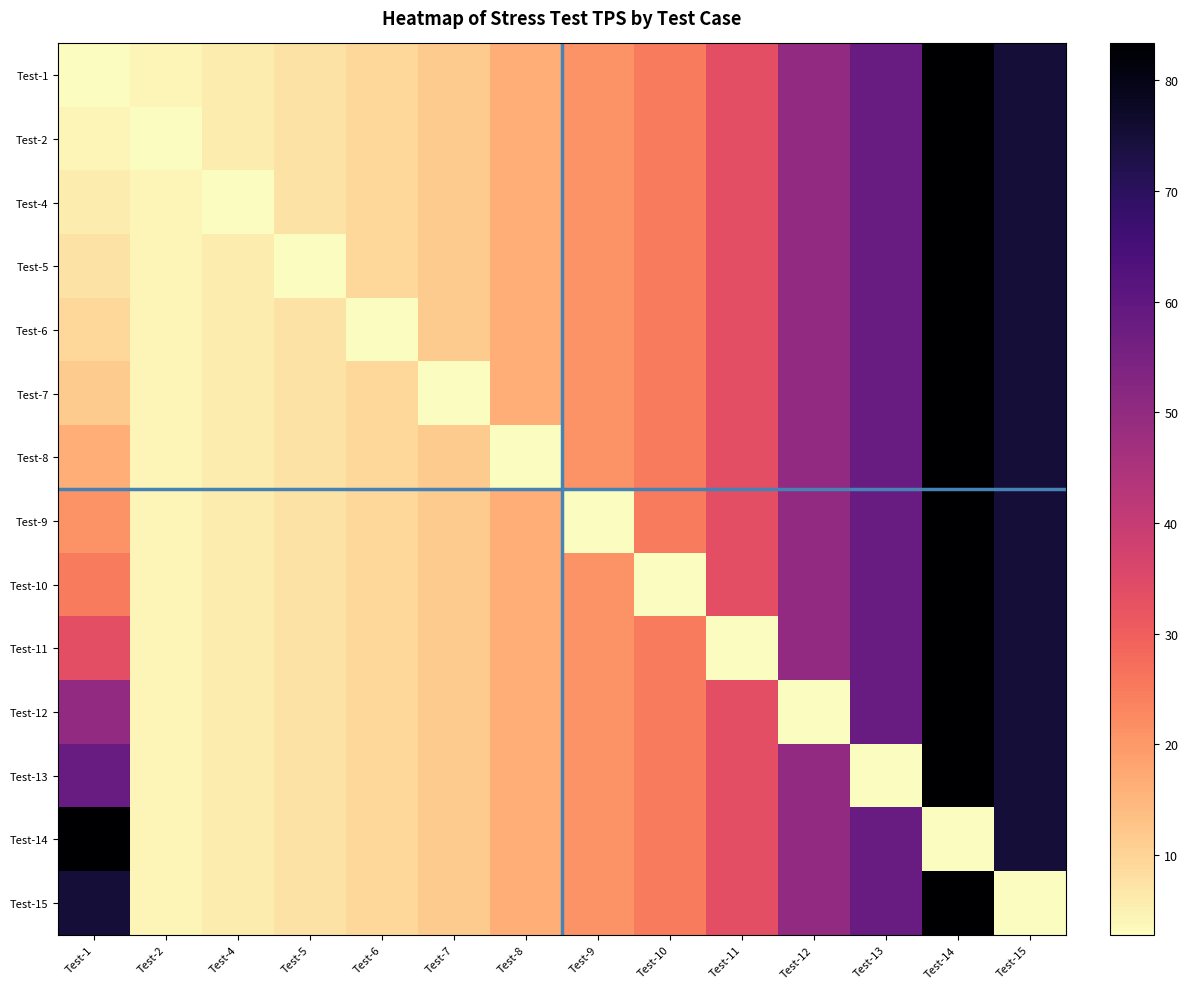

At how many categories does at least one series exceed 71?

3